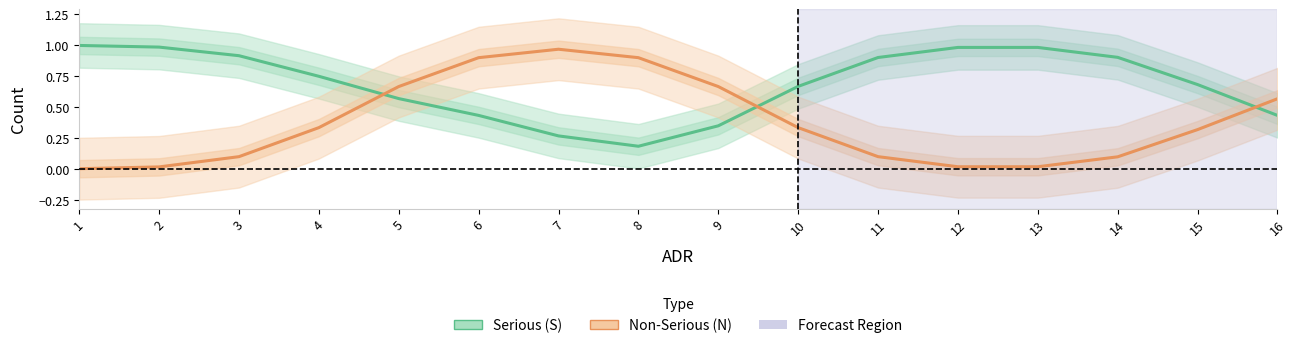

At which label does Serious (S) reach its minimum?

8